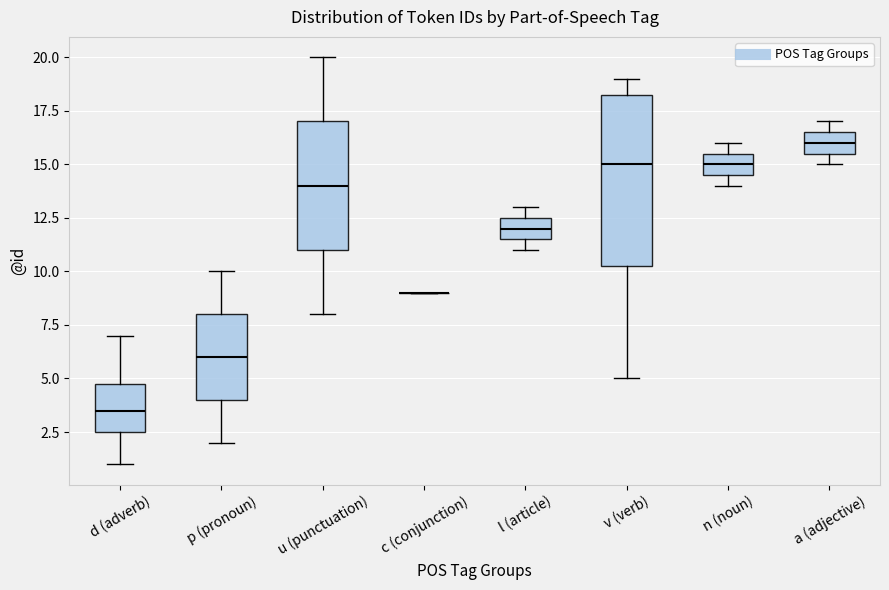

Reading left to right, read every box against the y-axis: the position of its median line, the range the box covers, and the ends of its whiskers. The values are not printed on the chart, so give them approximately, as read against the axis.

d (adverb): median 3.5, box 2.5 to 5.0, whiskers 1.0 to 7.0
p (pronoun): median 6.0, box 4.0 to 8.0, whiskers 2.0 to 10.0
u (punctuation): median 14.0, box 11.0 to 17.0, whiskers 8.0 to 20.0
c (conjunction): box collapsed to a line at 9.0, whiskers 9.0 to 9.0
l (article): median 12.0, box 11.5 to 12.5, whiskers 11.0 to 13.0
v (verb): median 15.0, box 10.5 to 18.5, whiskers 5.0 to 19.0
n (noun): median 15.0, box 14.5 to 15.5, whiskers 14.0 to 16.0
a (adjective): median 16.0, box 15.5 to 16.5, whiskers 15.0 to 17.0